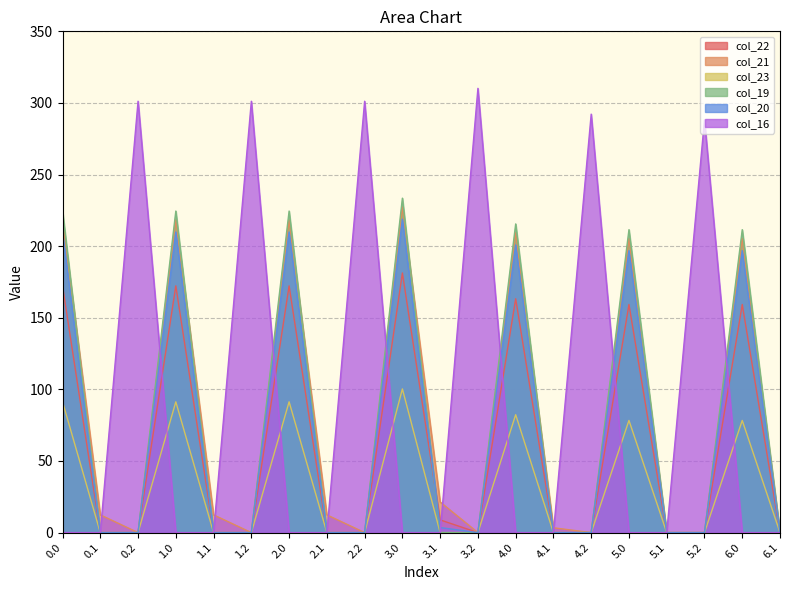

What is the label of the 7th point from the right?

4.1